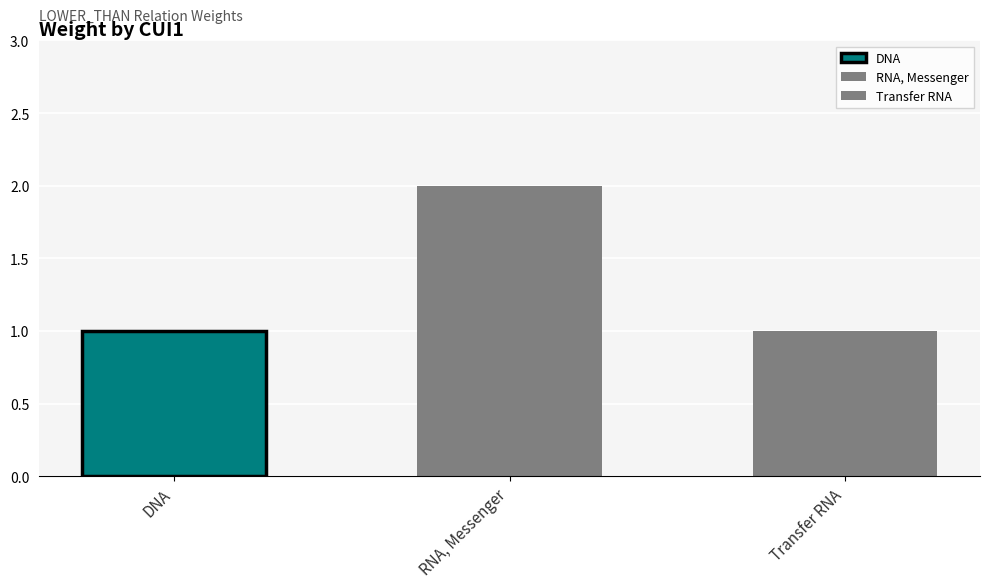

What is the minimum value shown in the chart?

1